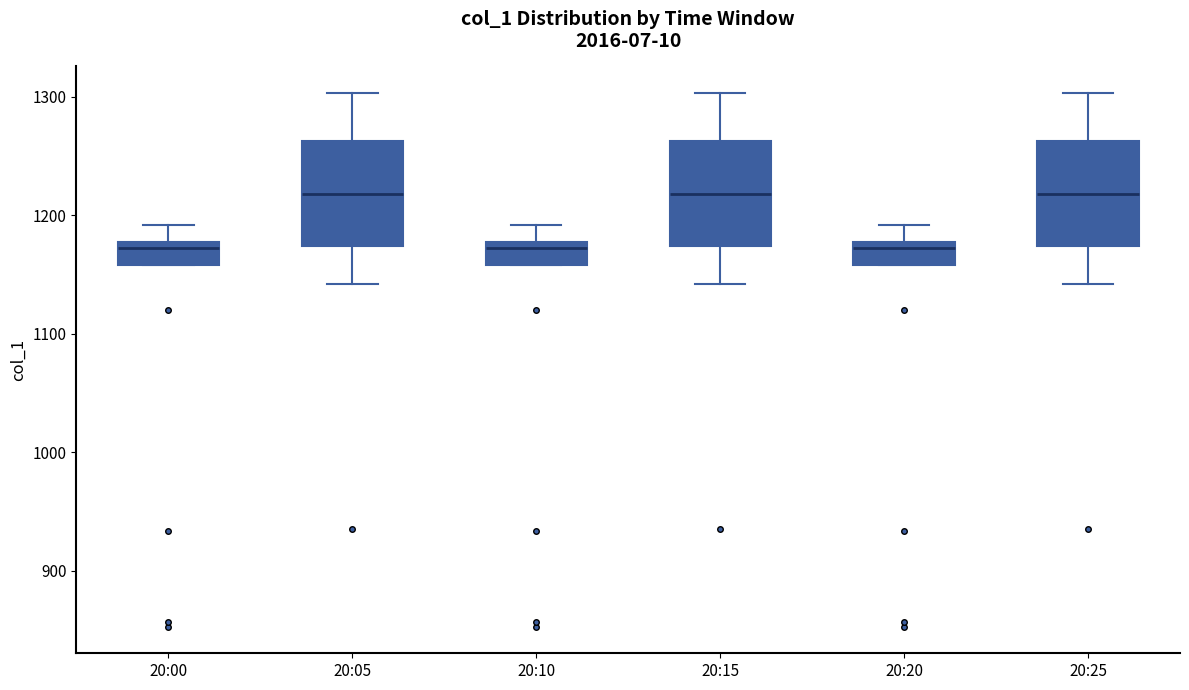

Reading left to right, transcribe this box plot: for each box, give where its median line is, the range the box spans, and where its two whiskers end, as read against the y-axis. The values are not printed on the chart, so give them approximately, as read against the axis.

20:00: median 1170, box 1160 to 1180, whiskers 1160 to 1190
20:05: median 1220, box 1170 to 1260, whiskers 1140 to 1300
20:10: median 1170, box 1160 to 1180, whiskers 1160 to 1190
20:15: median 1220, box 1170 to 1260, whiskers 1140 to 1300
20:20: median 1170, box 1160 to 1180, whiskers 1160 to 1190
20:25: median 1220, box 1170 to 1260, whiskers 1140 to 1300